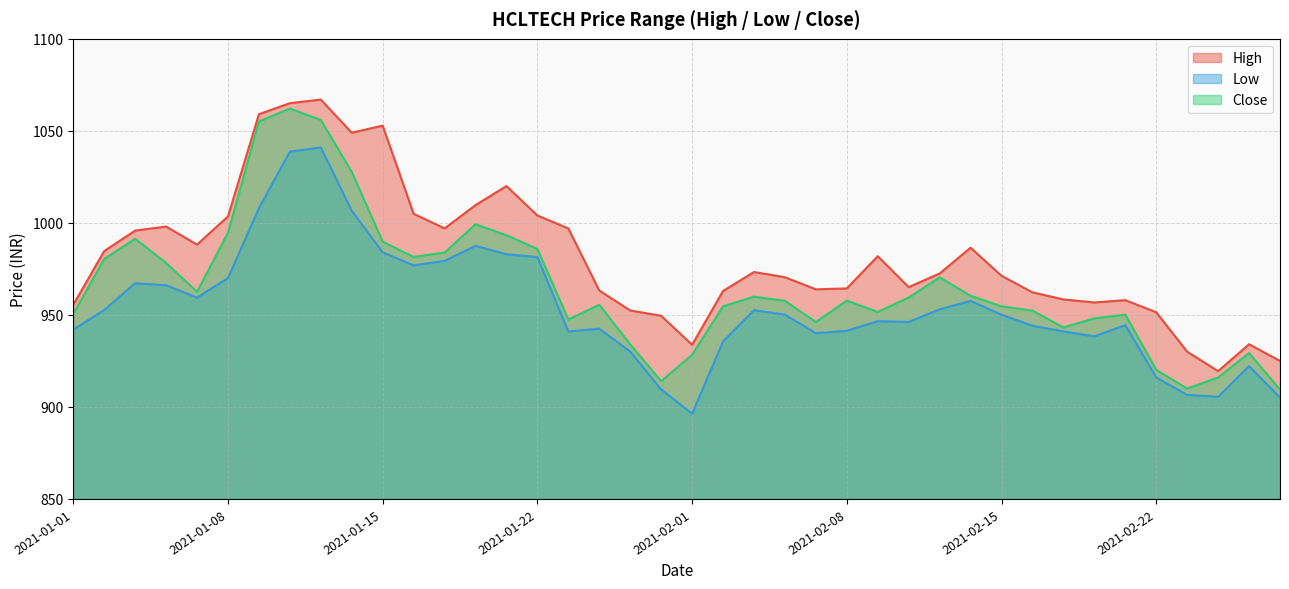

True or false: Close and High cross at least once.

False